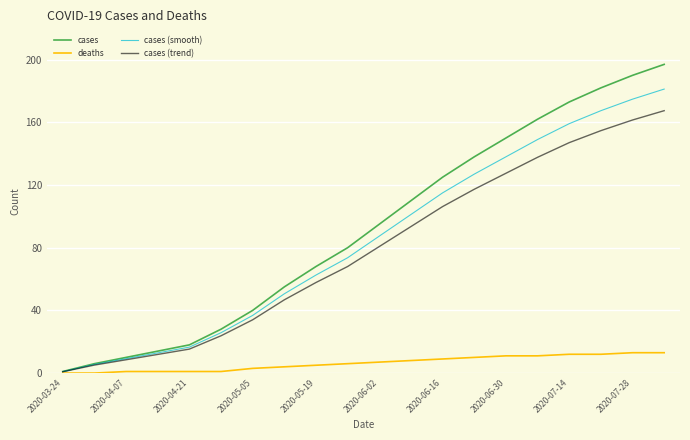

List the series in order of their peak value, lowest first.

deaths, cases (trend), cases (smooth), cases